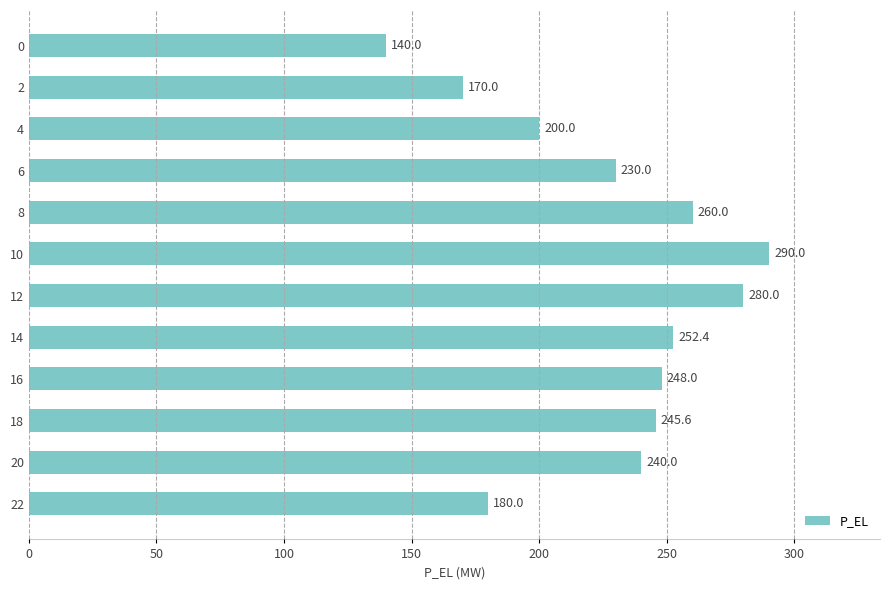

The chart shows a value of 245.6 at 18. True or false?

True